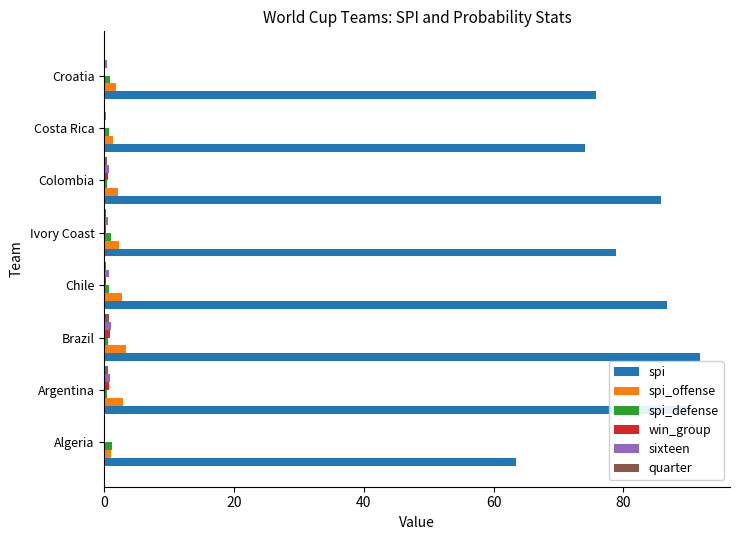

Between Brazil and Costa Rica, which series saw the biggest shift?

spi